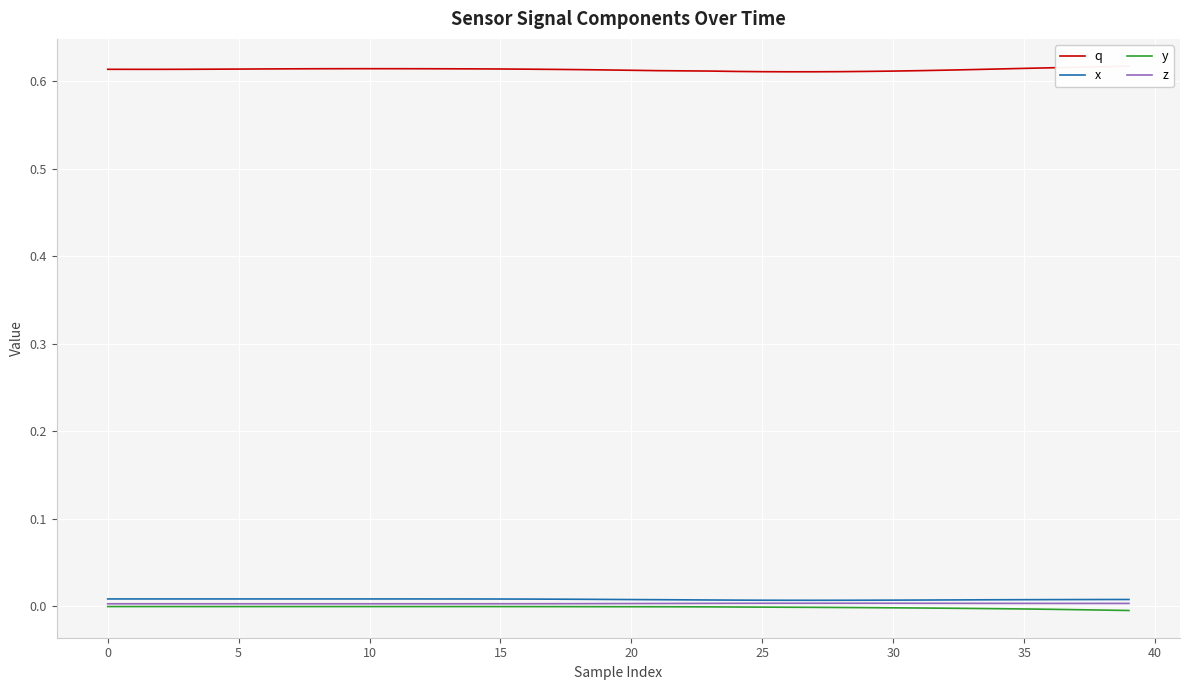

True or false: x and y intersect in this chart.

False